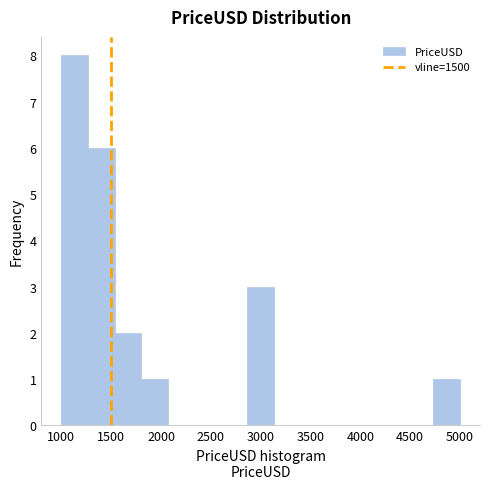

Reading left to right, transcribe this chart: for each bar, give the range it covers on the x-axis and its height. Neither the bar edges nor the heights are printed on the chart, so give them approximately, as read against the axes.

1000 to 1250: 8
1250 to 1550: 6
1550 to 1800: 2
1800 to 2050: 1
2050 to 2350: 0
2350 to 2600: 0
2600 to 2850: 0
2850 to 3150: 3
3150 to 3400: 0
3400 to 3650: 0
3650 to 3950: 0
3950 to 4200: 0
4200 to 4450: 0
4450 to 4750: 0
4750 to 5000: 1